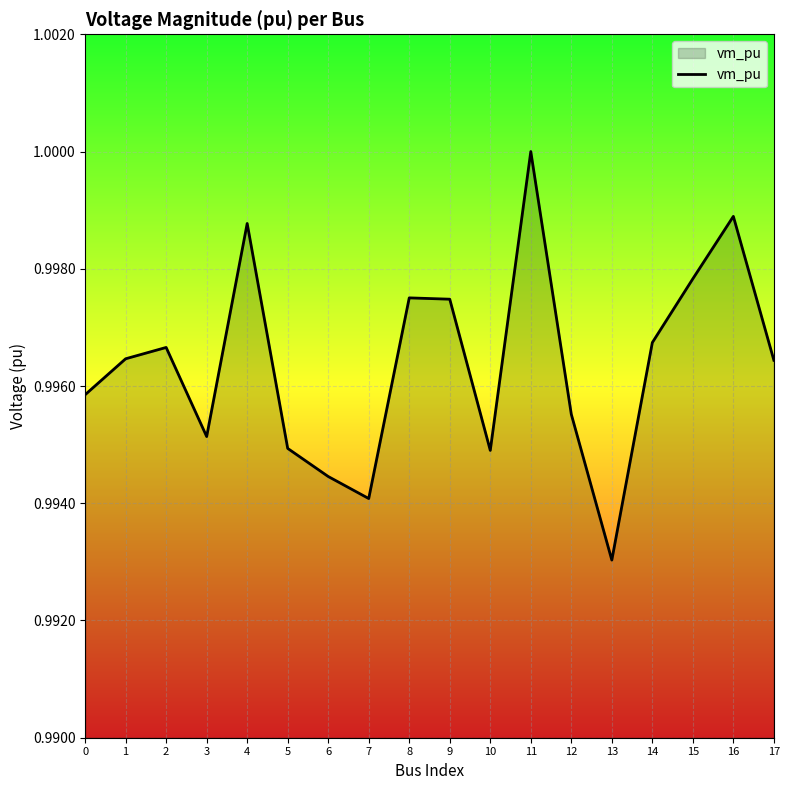

How many distinct data groups are displayed?

1